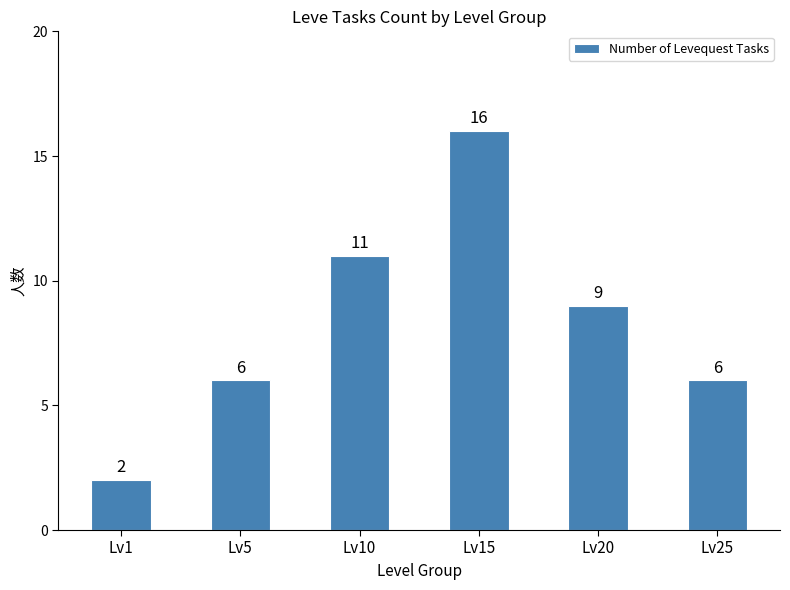

How many distinct data groups are displayed?

1